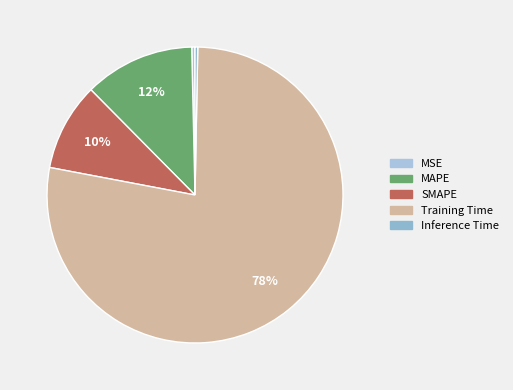

How many slices are in this pie chart?

5